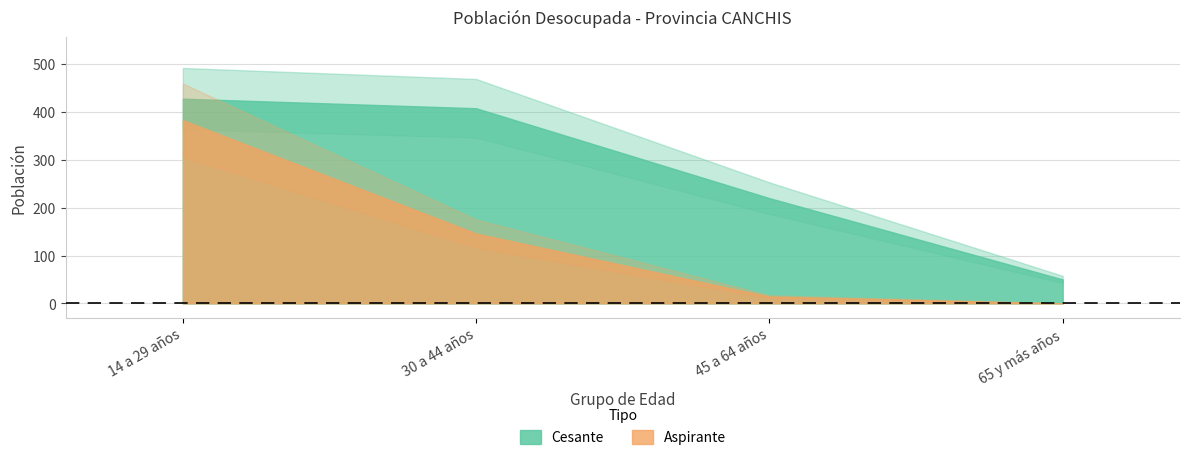

Rank the series at 65 y más años from lowest to highest value.

Aspirante, Cesante